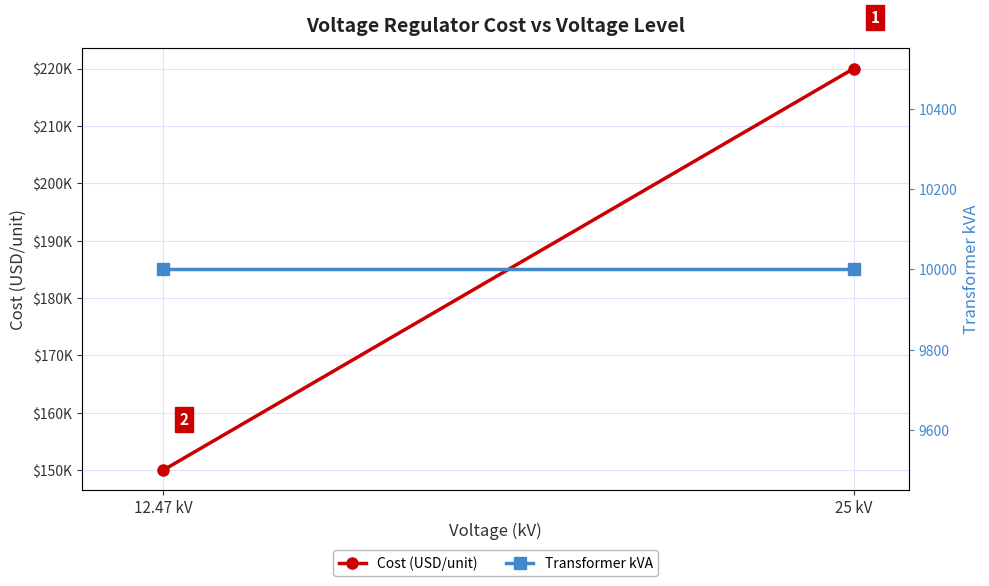

Is it true that Transformer kVA equals 10000 at 12.47 kV?

True